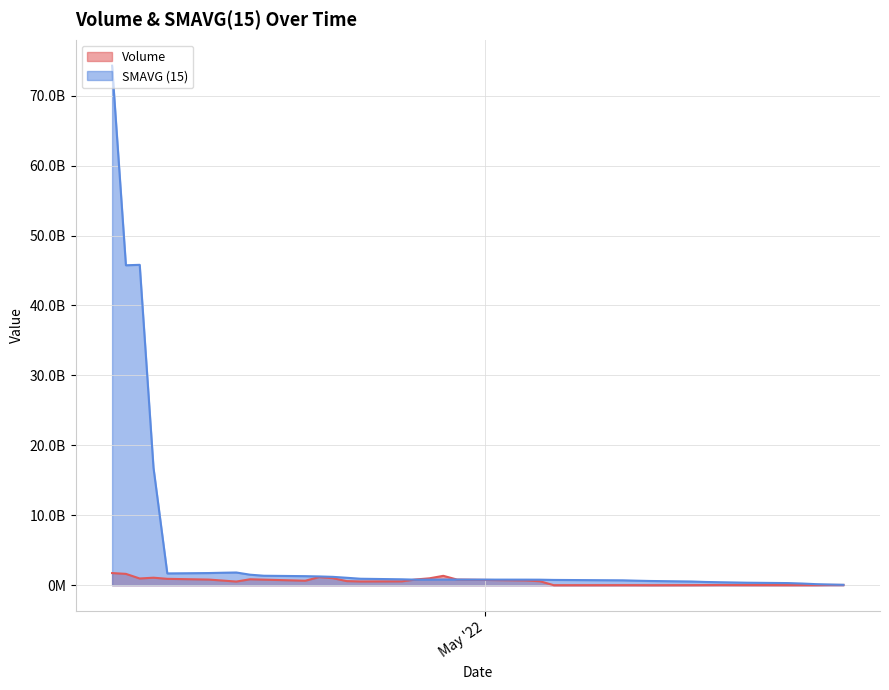

Between 2022-04-05 and 2022-05-26, which is larger?

2022-04-05